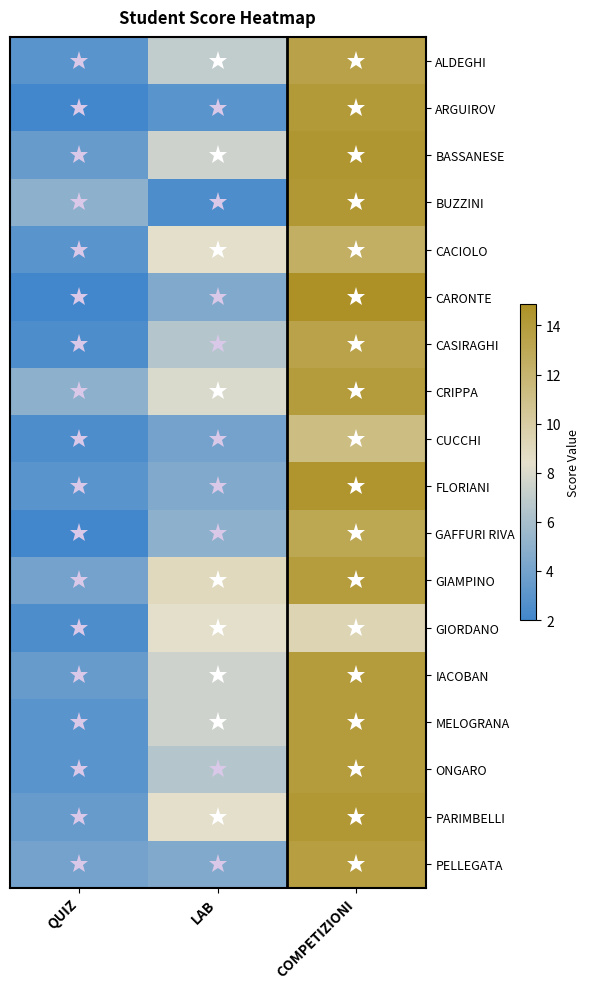

Reading left to right, list all the values displayed in this chart.

ALDEGHI: QUIZ=3.0	LAB=7.0	COMPETIZIONI=13.5
ARGUIROV: QUIZ=2.0	LAB=3.0	COMPETIZIONI=14.2
BASSANESE: QUIZ=3.5	LAB=7.5	COMPETIZIONI=14.4
BUZZINI: QUIZ=5.0	LAB=2.5	COMPETIZIONI=14.3
CACIOLO: QUIZ=3.0	LAB=8.5	COMPETIZIONI=12.4
CARONTE: QUIZ=2.0	LAB=4.5	COMPETIZIONI=14.9
CASIRAGHI: QUIZ=2.5	LAB=6.5	COMPETIZIONI=13.5
CRIPPA: QUIZ=5.0	LAB=8.0	COMPETIZIONI=14.0
CUCCHI: QUIZ=2.5	LAB=4.0	COMPETIZIONI=11.3
FLORIANI: QUIZ=3.0	LAB=4.5	COMPETIZIONI=14.5
GAFFURI RIVA: QUIZ=2.0	LAB=5.0	COMPETIZIONI=13.1
GIAMPINO: QUIZ=4.0	LAB=9.0	COMPETIZIONI=13.9
GIORDANO: QUIZ=2.5	LAB=8.5	COMPETIZIONI=9.3
IACOBAN: QUIZ=3.5	LAB=7.5	COMPETIZIONI=14.0
MELOGRANA: QUIZ=3.0	LAB=7.5	COMPETIZIONI=14.0
ONGARO: QUIZ=3.0	LAB=6.5	COMPETIZIONI=14.0
PARIMBELLI: QUIZ=3.5	LAB=8.5	COMPETIZIONI=14.3
PELLEGATA: QUIZ=4.0	LAB=4.5	COMPETIZIONI=13.8